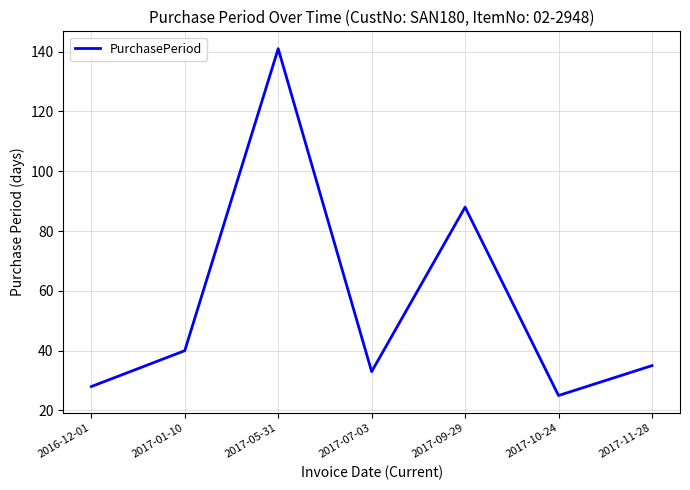

What is the difference between the second highest and minimum values?

63